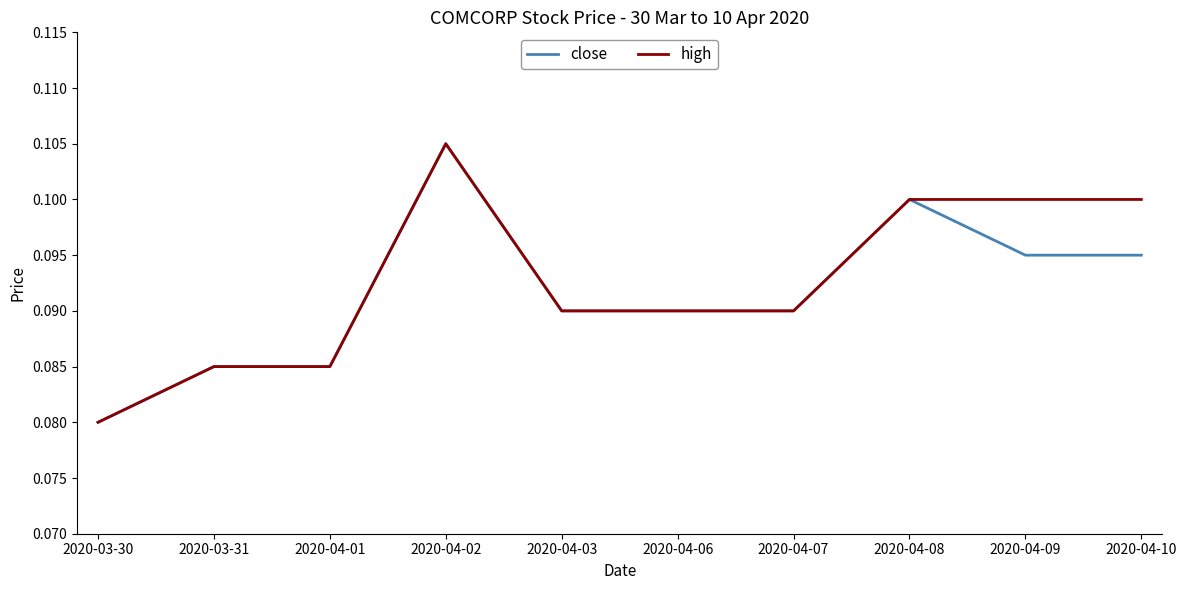

The high series shows 0.1 at 2020-03-30. True or false?

True